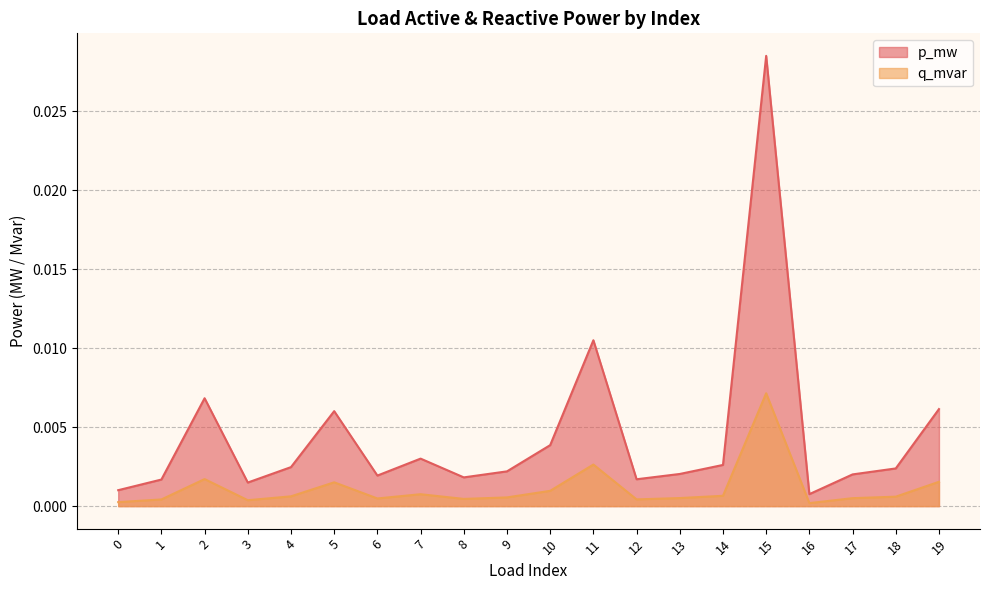

Count the number of data series in this chart.

2